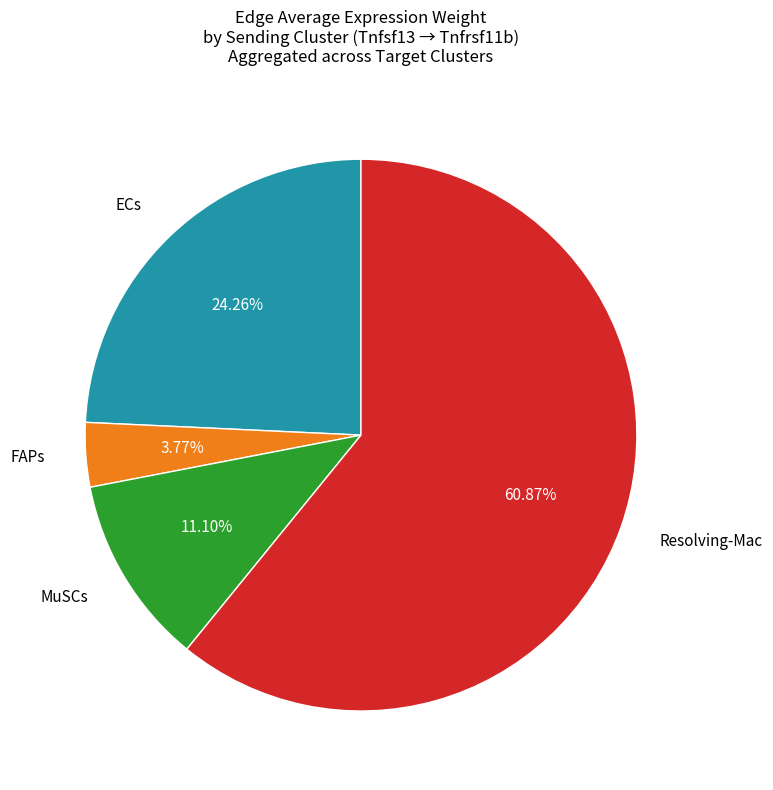

Does any single category account for the majority?

Yes